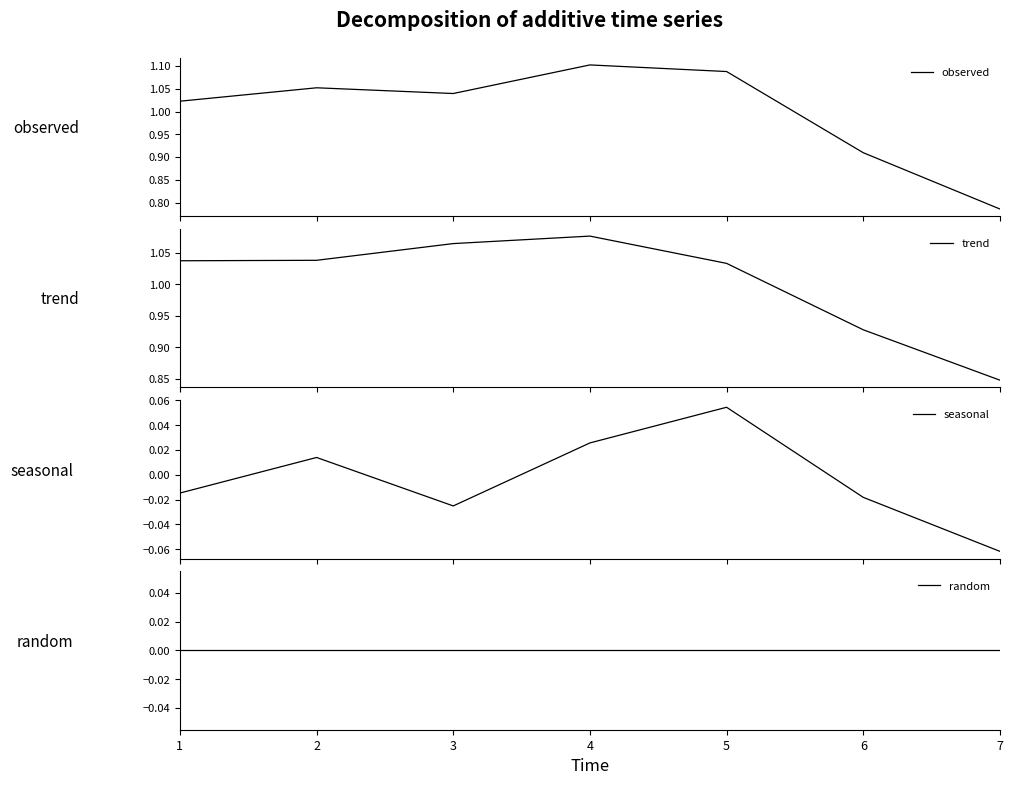

Between which two adjacent categories do observed and trend first intersect?

1 and 2